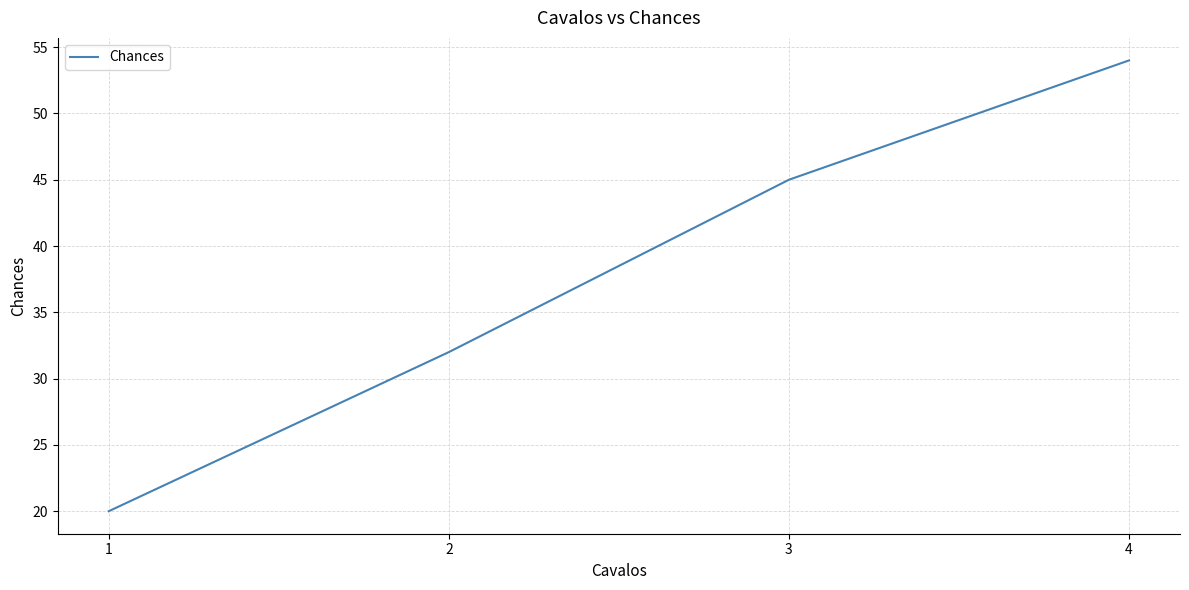

What is the maximum value shown in the chart?

54